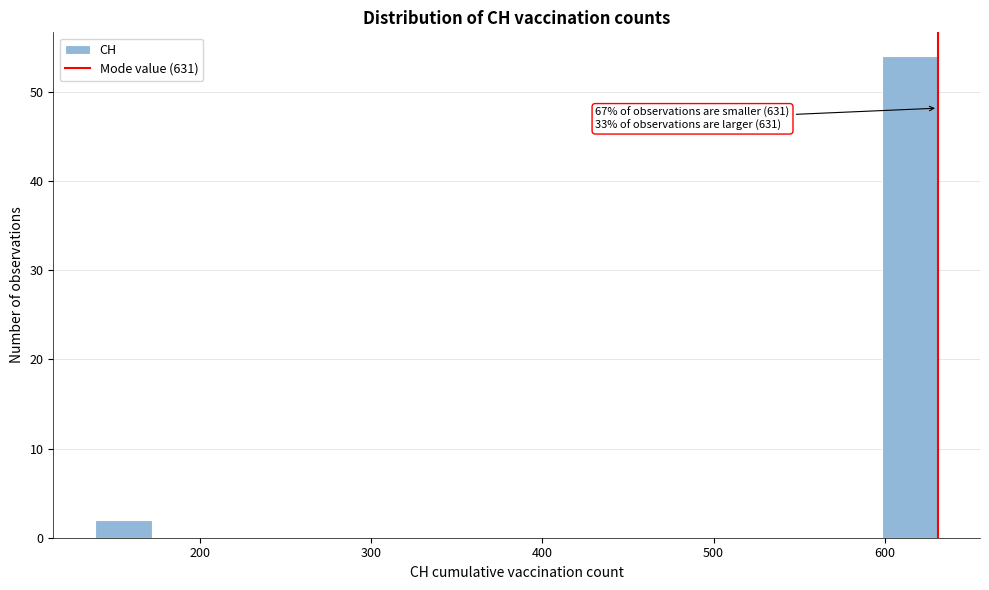

Around what value on the x-axis is the tallest bar? Give the approximate position of its centre, as read against the axis.

610